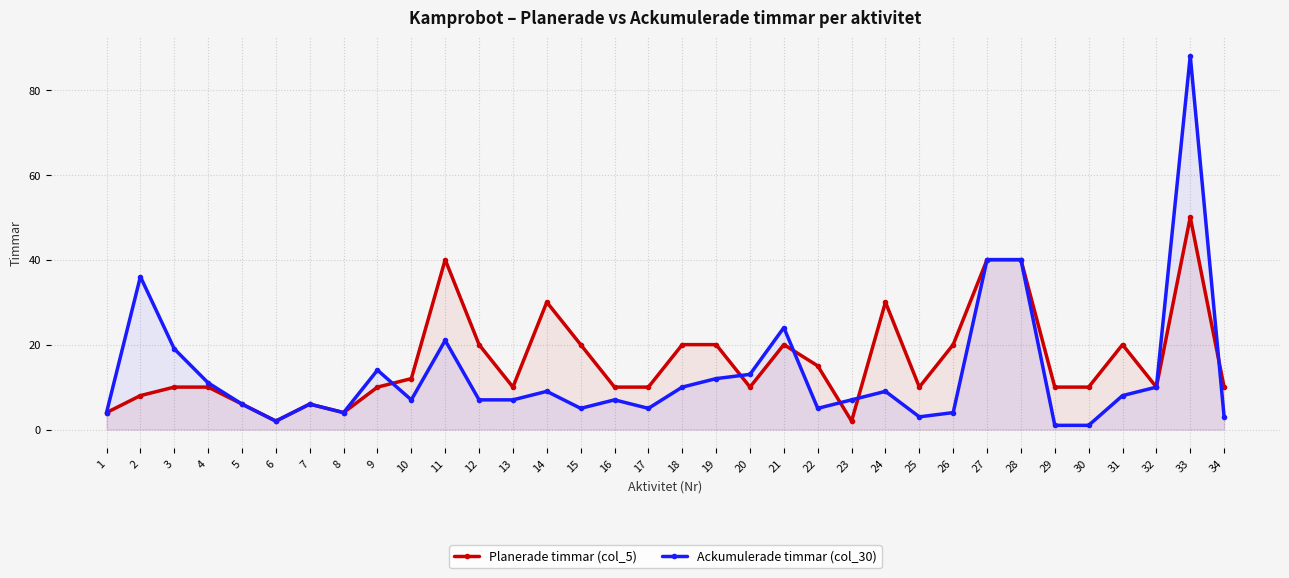

What is the average value of the Planerade timmar (col_5) series?

16